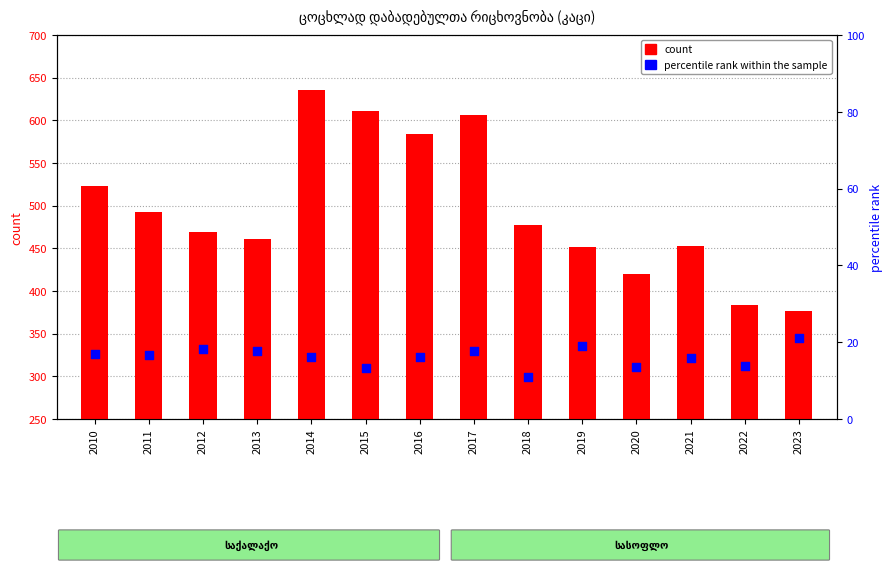

At which category is the sum across all series the highest?

2014